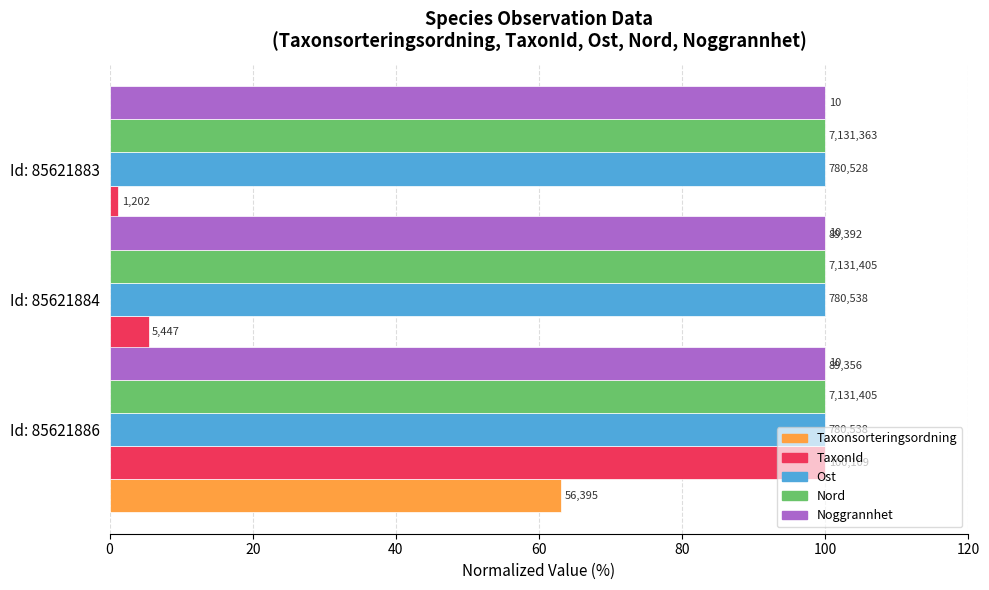

How many bars are there in each group?

5